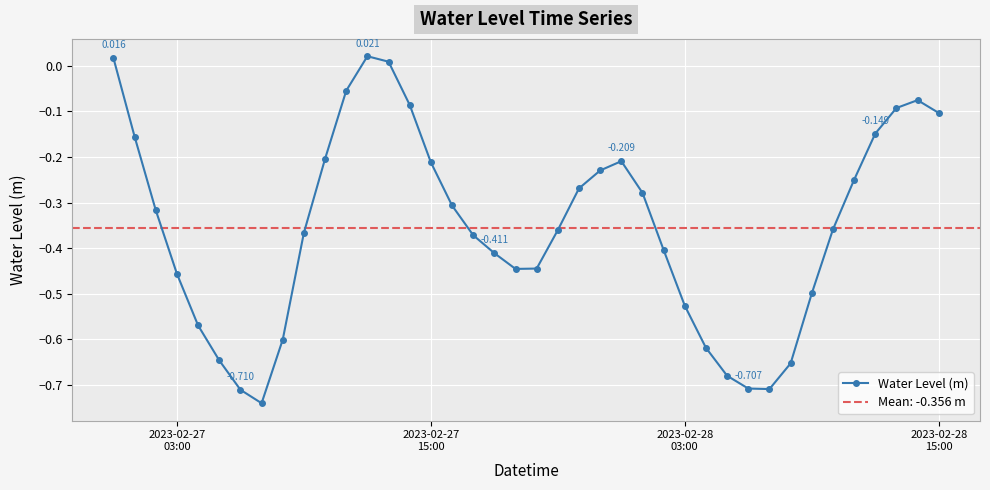

True or false: Water Level (m) has more than 1 interior local peaks.

True